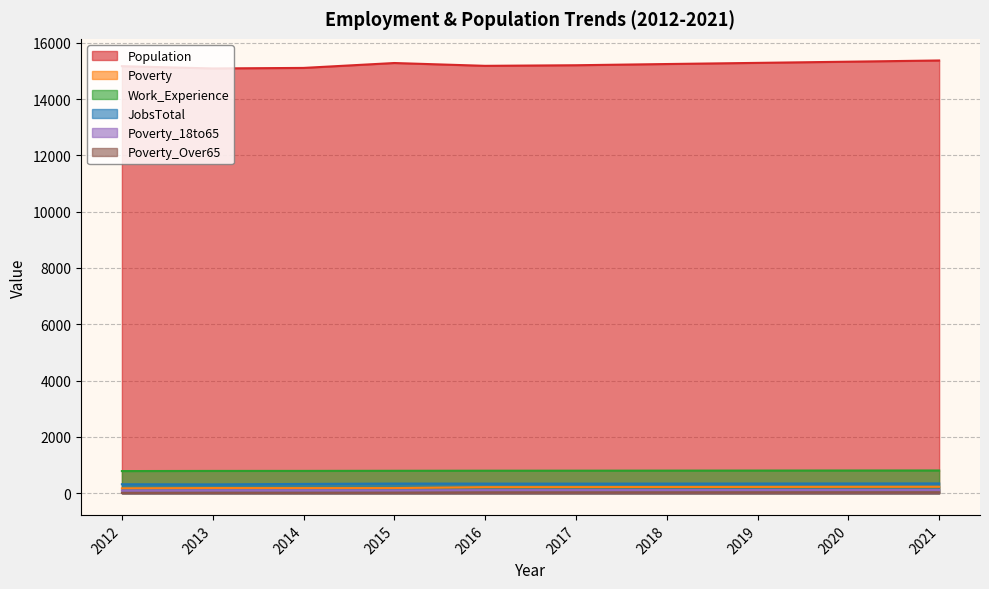

At which label does Work_Experience first exceed 802?

2018